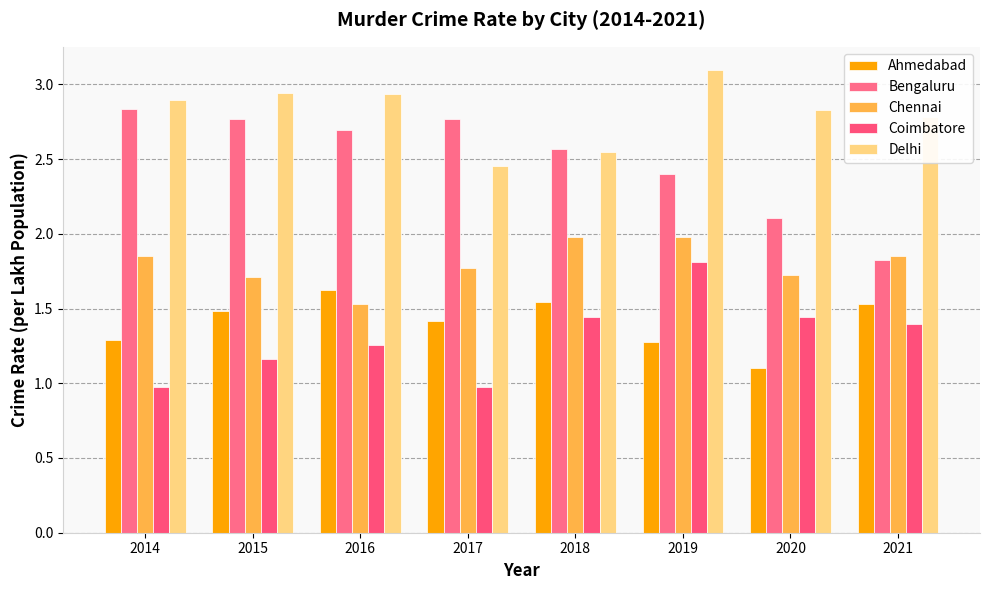

What is the difference between the maximum and second lowest values in the Bengaluru series?

0.7